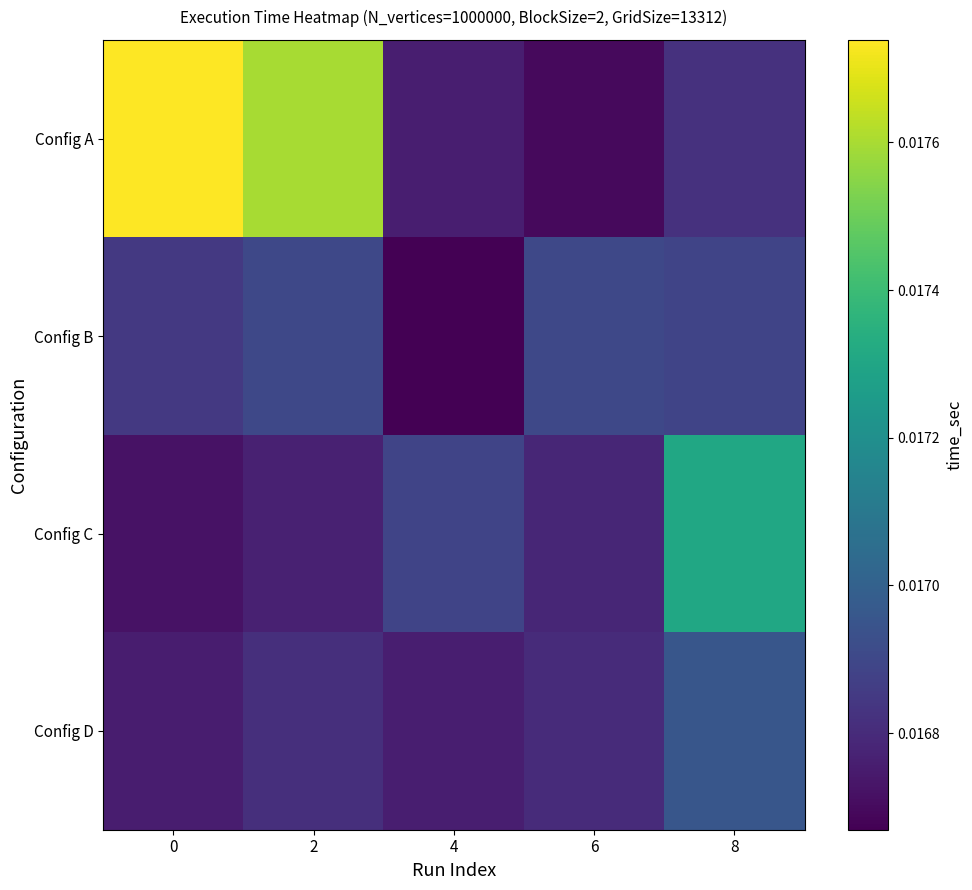

At 4, list the series in order from smallest to largest.

Config B, Config A, Config D, Config C